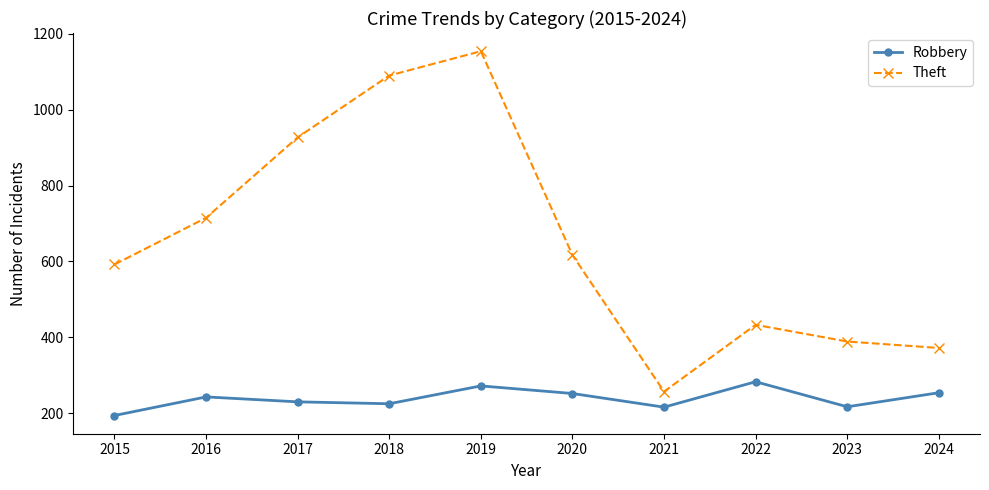

List the series in order of their overall mean, highest first.

Theft, Robbery